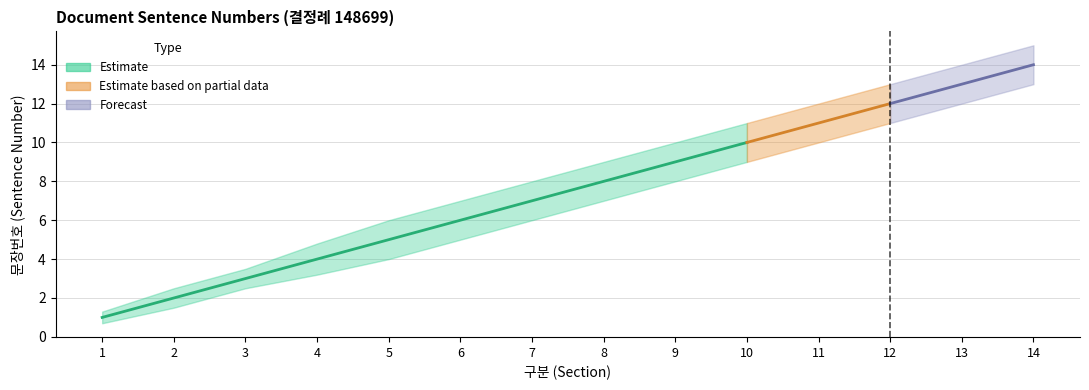

How many data points in Estimate_upper are less than 9?

7